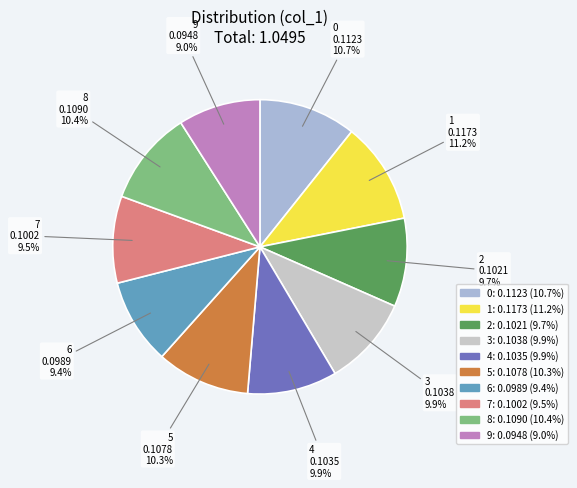

Is it true that 9 is 20% of the pie?

False